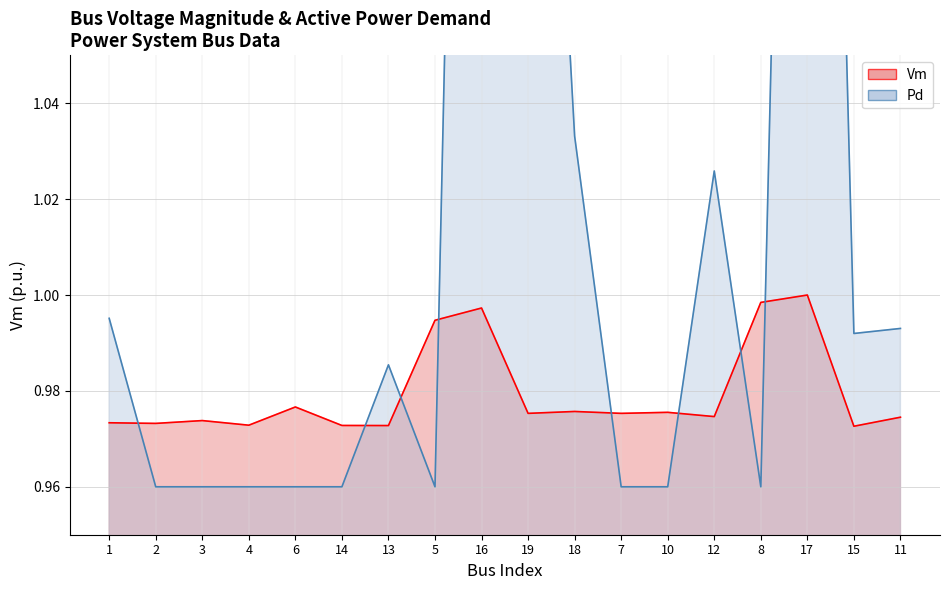

Reading right to left, transcribe all the data shown in this chart.

Vm: 11=1.0	15=1.0	17=1.0	8=1.0	12=1.0	10=1.0	7=1.0	18=1.0	19=1.0	16=1.0	5=1.0	13=1.0	14=1.0	6=1.0	4=1.0	3=1.0	2=1.0	1=1.0
Pd: 11=1.0	15=1.0	17=1.4	8=1.0	12=1.0	10=1.0	7=1.0	18=1.0	19=1.2	16=1.4	5=1.0	13=1.0	14=1.0	6=1.0	4=1.0	3=1.0	2=1.0	1=1.0